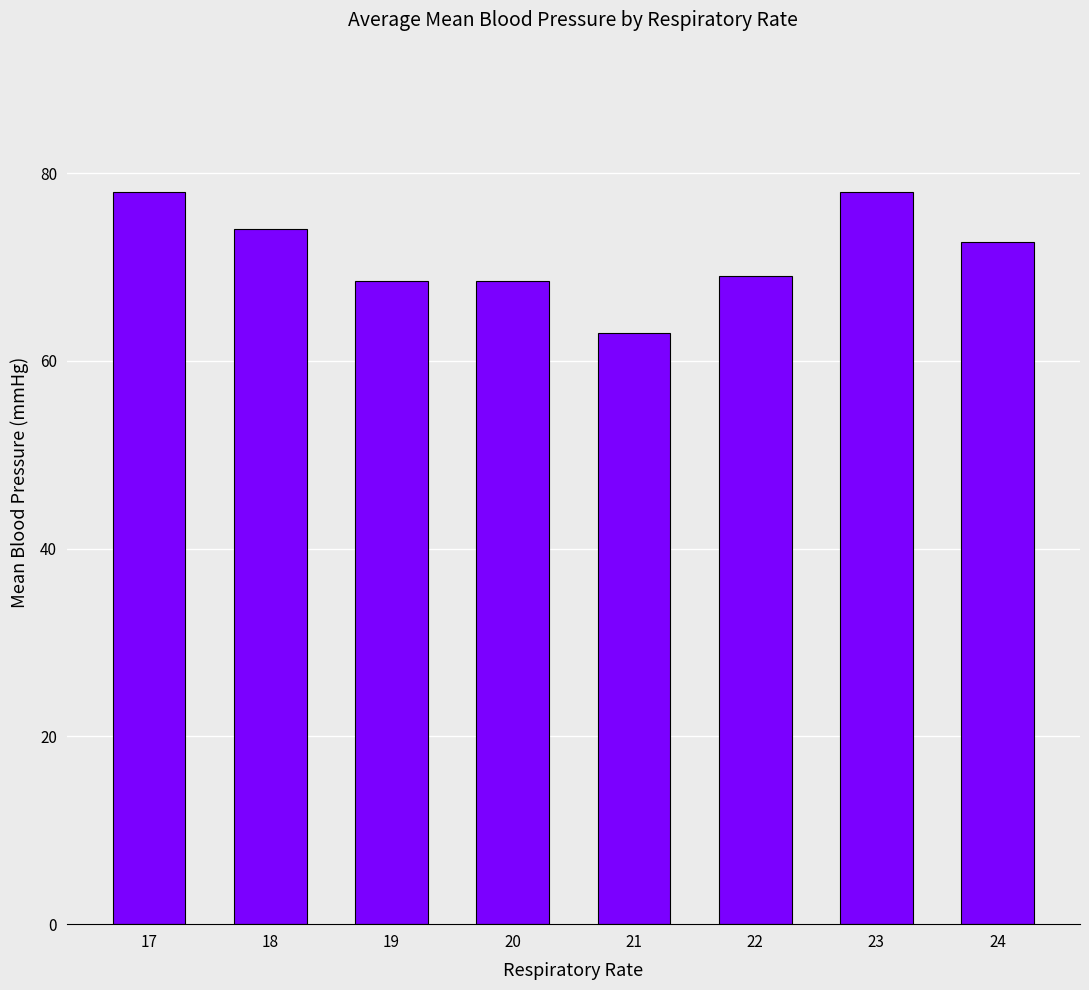

What is the value of the 8th bar from the left?

72.7